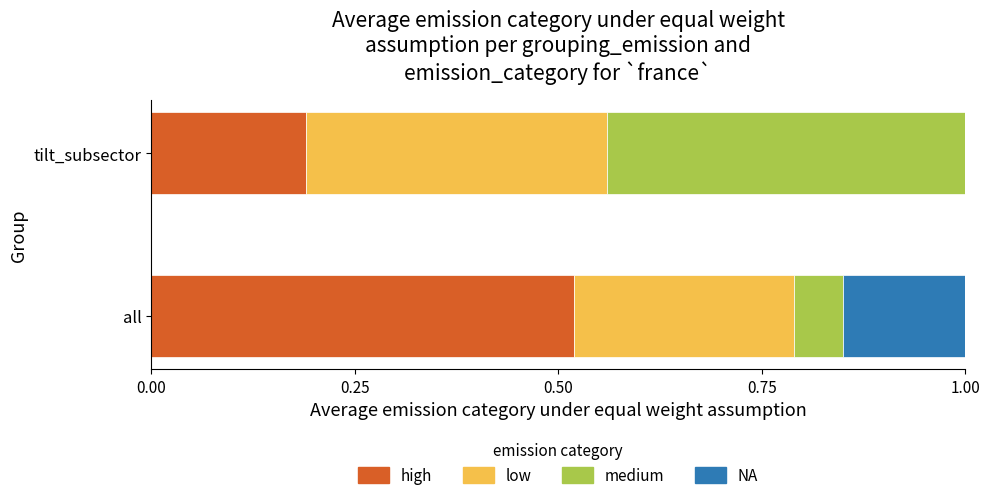

Count the number of categories in the chart.

2